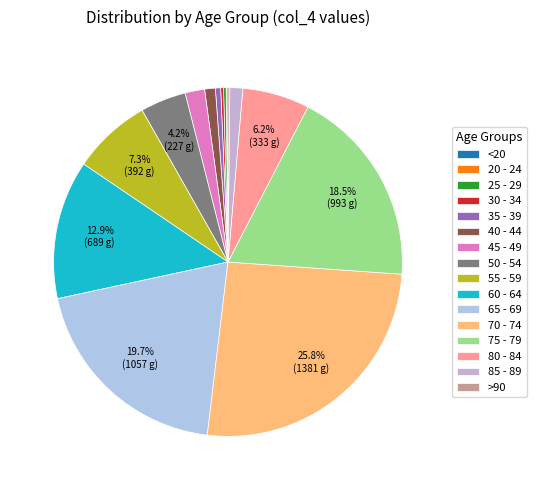

To the nearest percent, what is the average slice percentage?

6%